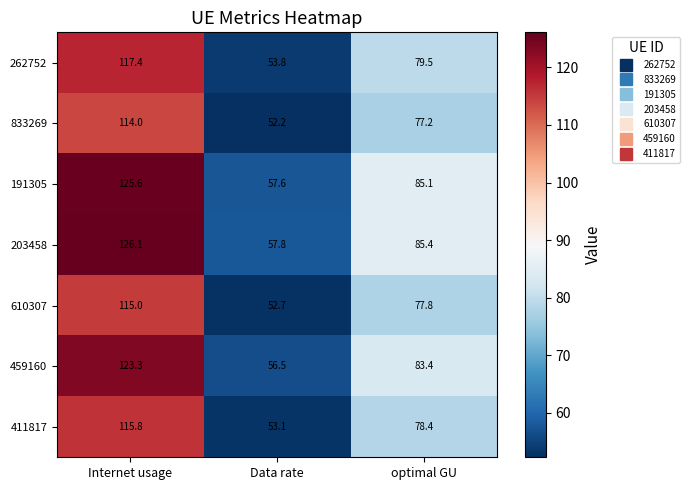

The value of 203458 at Internet usage is 168.0. True or false?

False